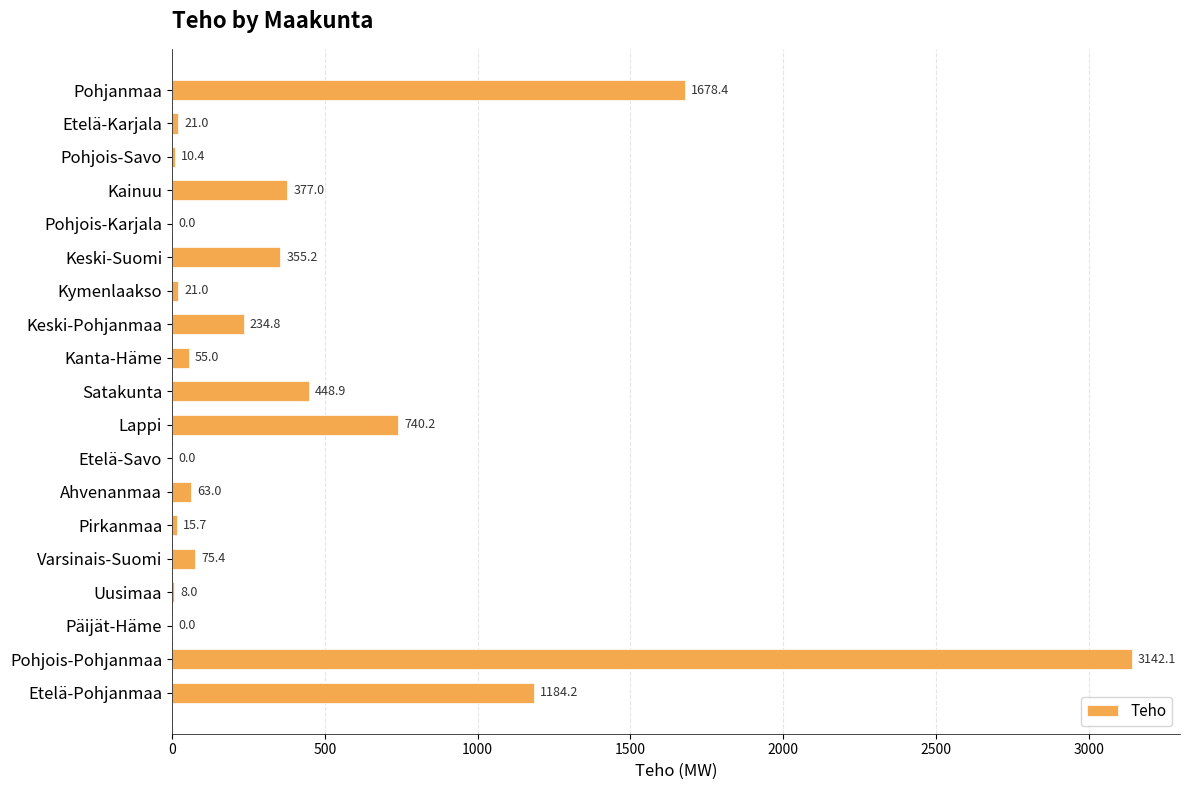

What is the sum of all values?

8430.3